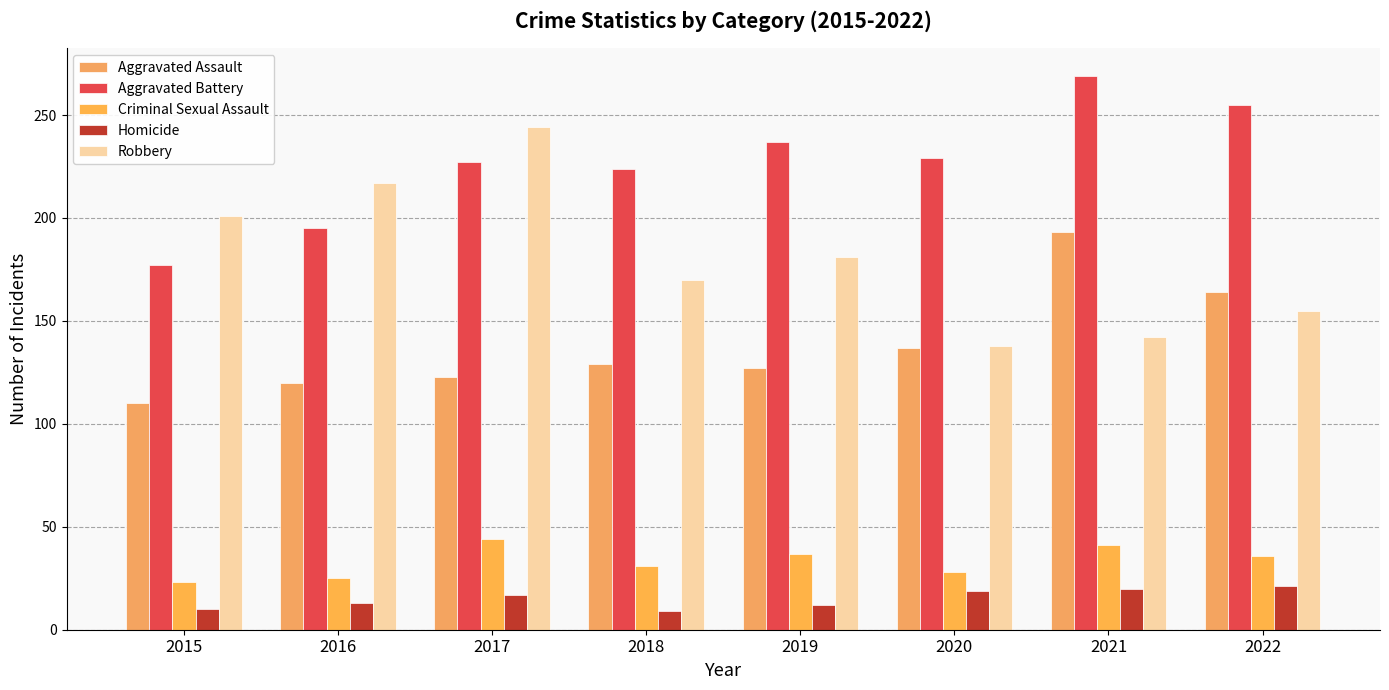

How many data points in Aggravated Battery are less than 229?

4